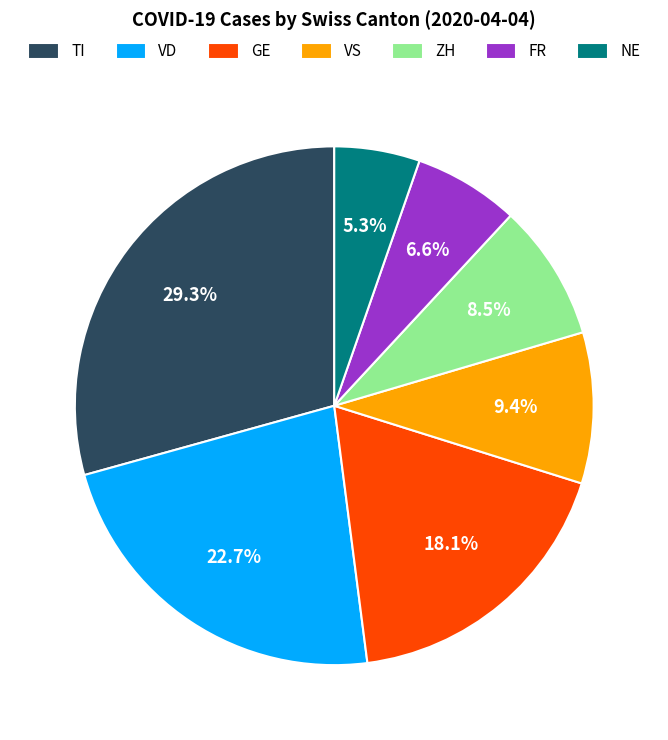

Rank the categories by value from highest to lowest.

TI, VD, GE, VS, ZH, FR, NE